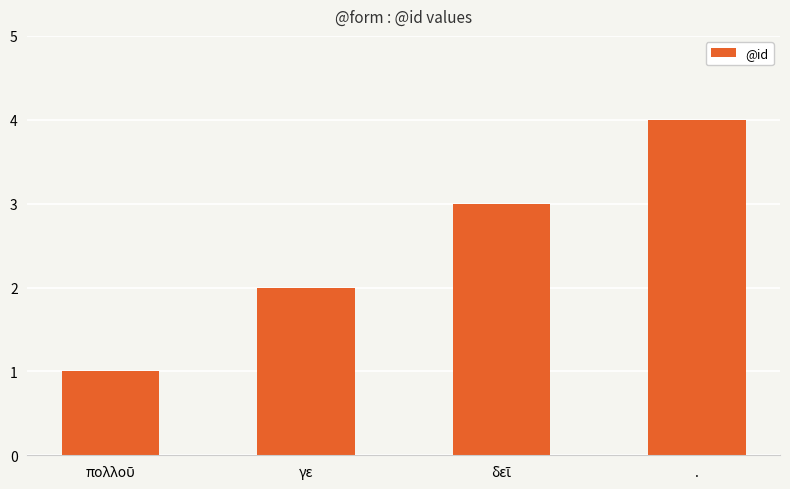

Which label corresponds to the largest value in the chart?

.